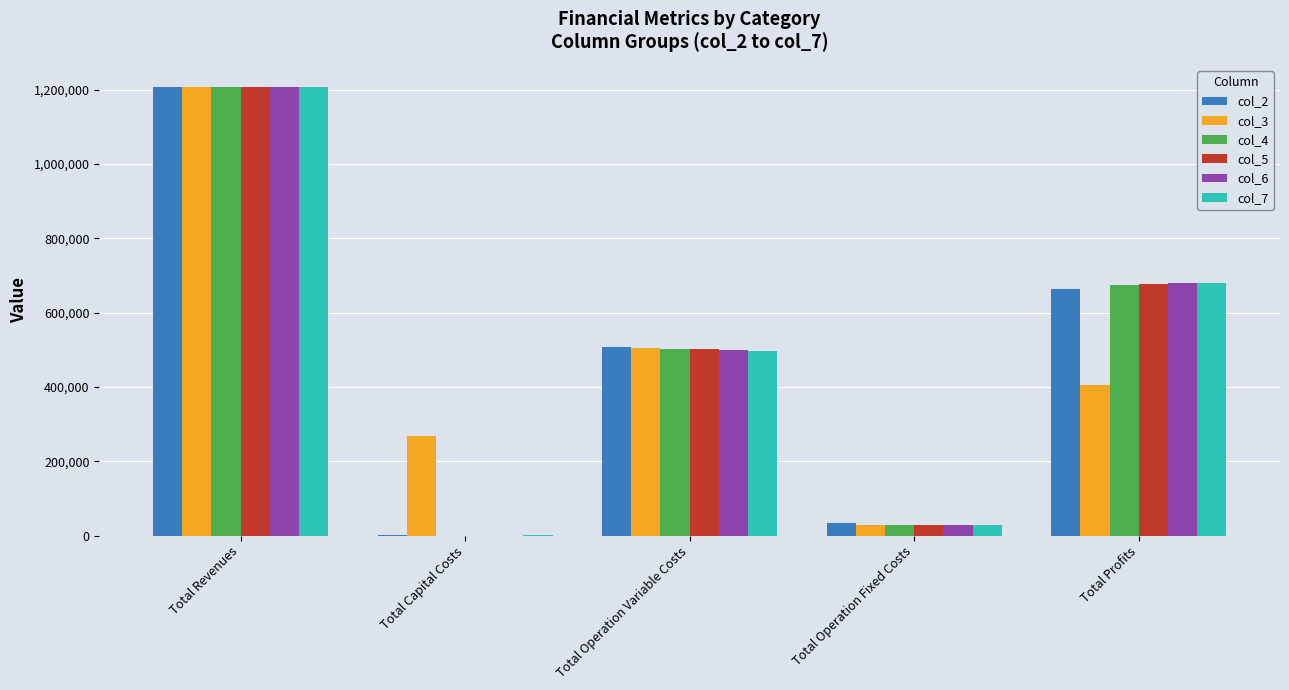

Reading left to right, what are all the values shown in this chart?

col_2: Total Revenues=1206757.9	Total Capital Costs=800.0	Total Operation Variable Costs=507002.6	Total Operation Fixed Costs=33711.7	Total Profits=665243.6
col_3: Total Revenues=1206757.9	Total Capital Costs=268000.0	Total Operation Variable Costs=505186.7	Total Operation Fixed Costs=28247.2	Total Profits=405323.9
col_4: Total Revenues=1206757.9	Total Capital Costs=0.0	Total Operation Variable Costs=503368.4	Total Operation Fixed Costs=28247.2	Total Profits=675142.3
col_5: Total Revenues=1206757.9	Total Capital Costs=0.0	Total Operation Variable Costs=501547.6	Total Operation Fixed Costs=28247.2	Total Profits=676963.1
col_6: Total Revenues=1206757.9	Total Capital Costs=0.0	Total Operation Variable Costs=499724.2	Total Operation Fixed Costs=28247.2	Total Profits=678786.5
col_7: Total Revenues=1206757.9	Total Capital Costs=800.0	Total Operation Variable Costs=497898.3	Total Operation Fixed Costs=28247.2	Total Profits=679812.4